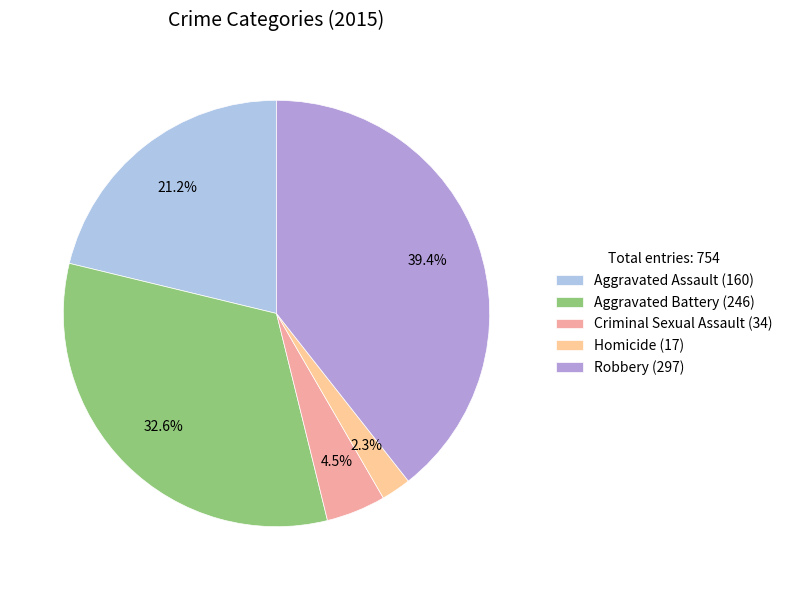

What is the largest slice in the pie chart?

Robbery